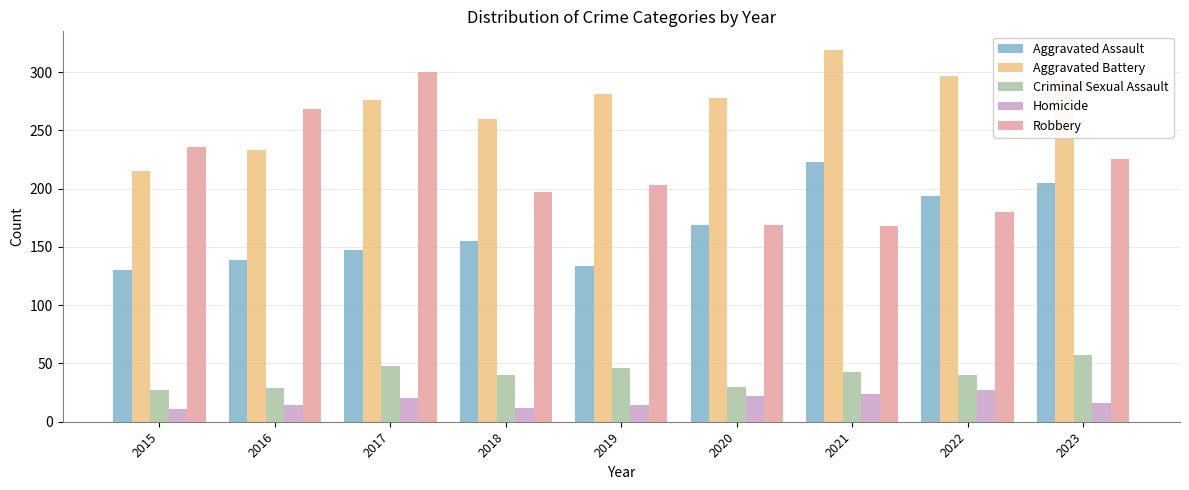

At how many categories does at least one series exceed 26?

9